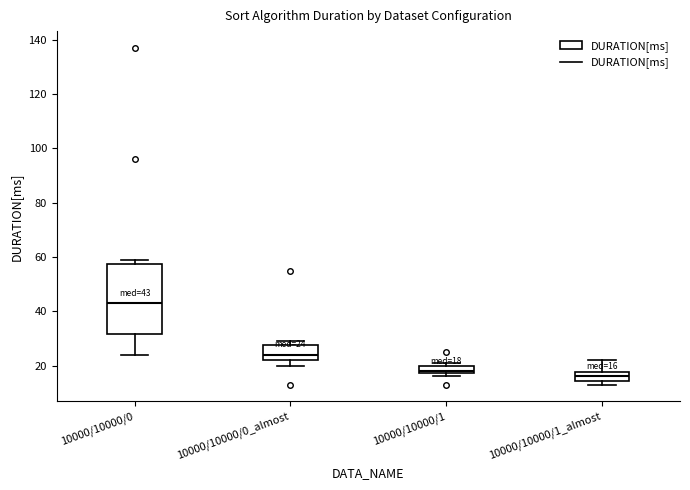

Which box is the tallest, from its lower edge to its upper edge?

10000/10000/0